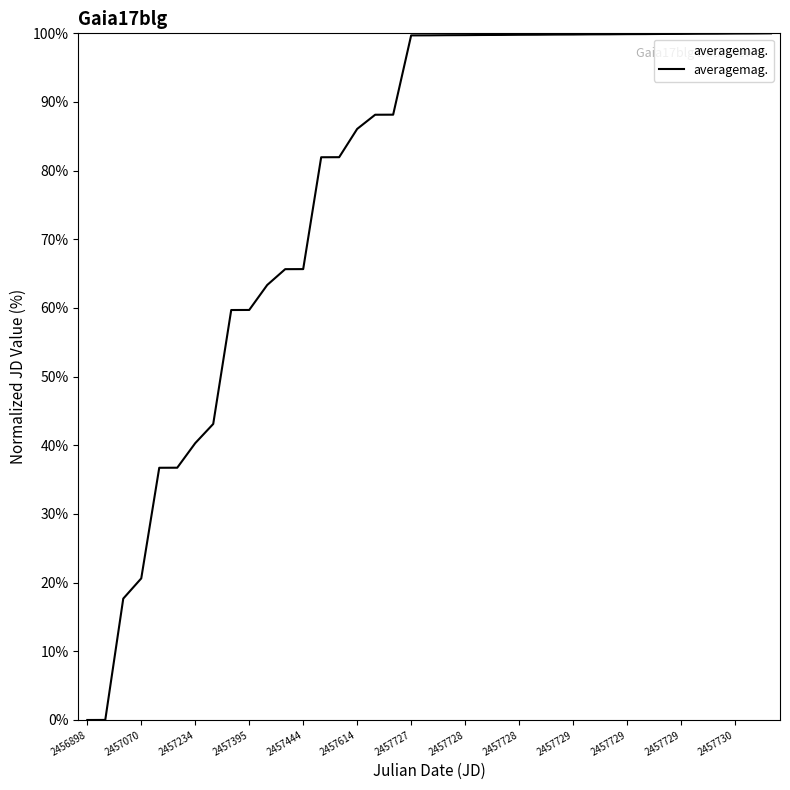

What is the difference between the maximum and minimum values?

100.0